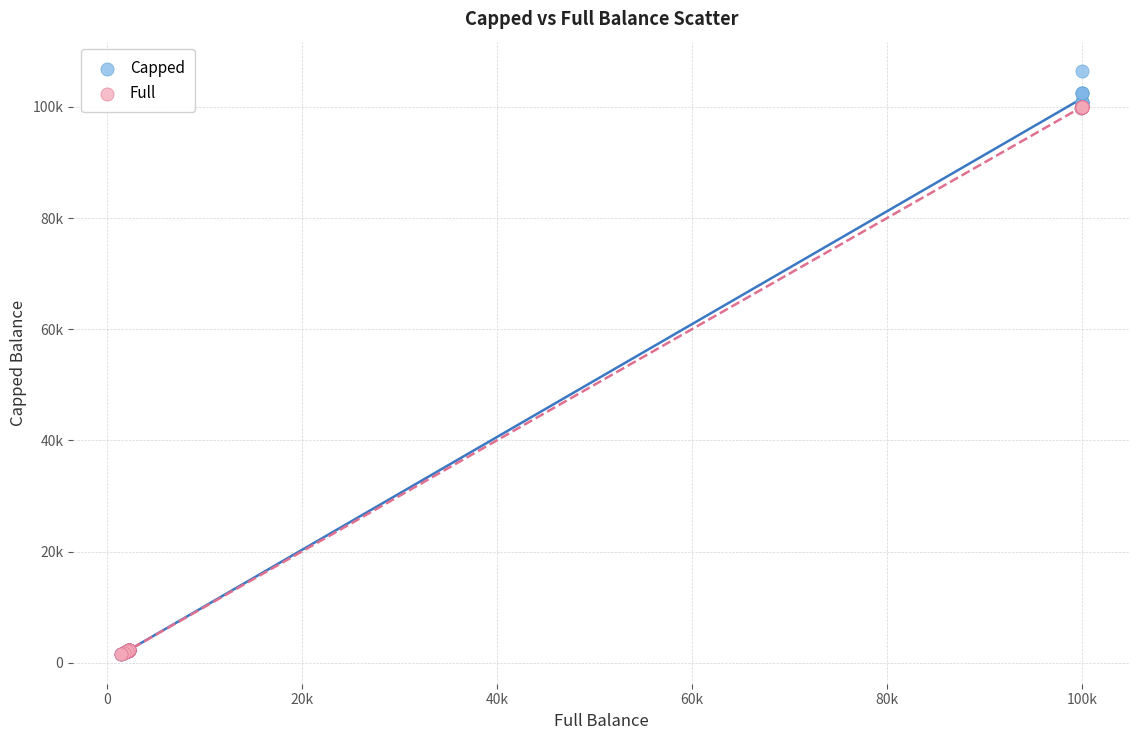

What are all the series names shown in the legend?

Capped, Full